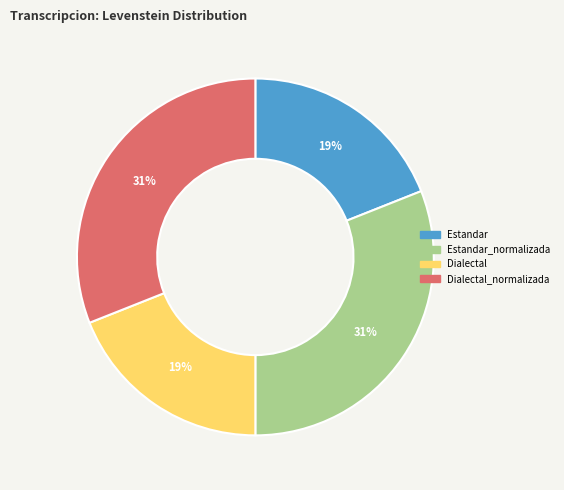

Does Estandar represent more than half of the total?

No